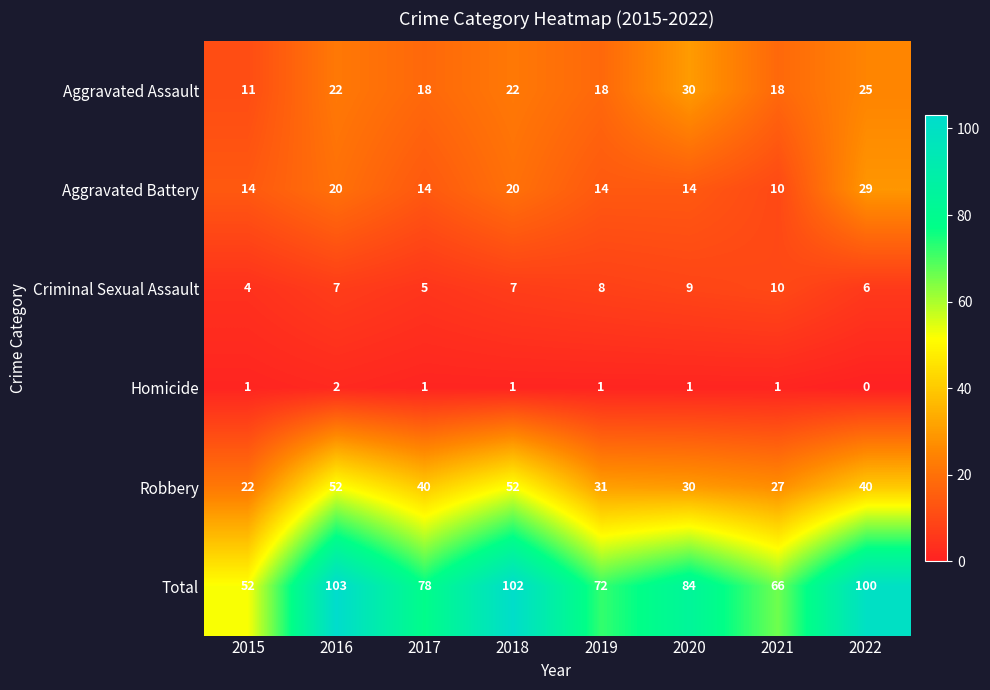

Rank the series by their maximum value, from lowest to highest.

Homicide, Criminal Sexual Assault, Aggravated Battery, Aggravated Assault, Robbery, Total